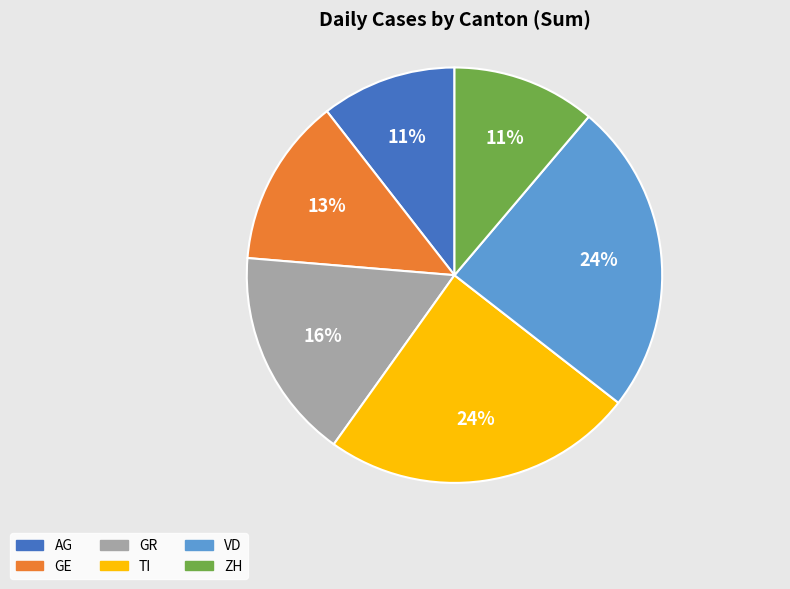

Is it true that 13 is 12% of the pie?

False